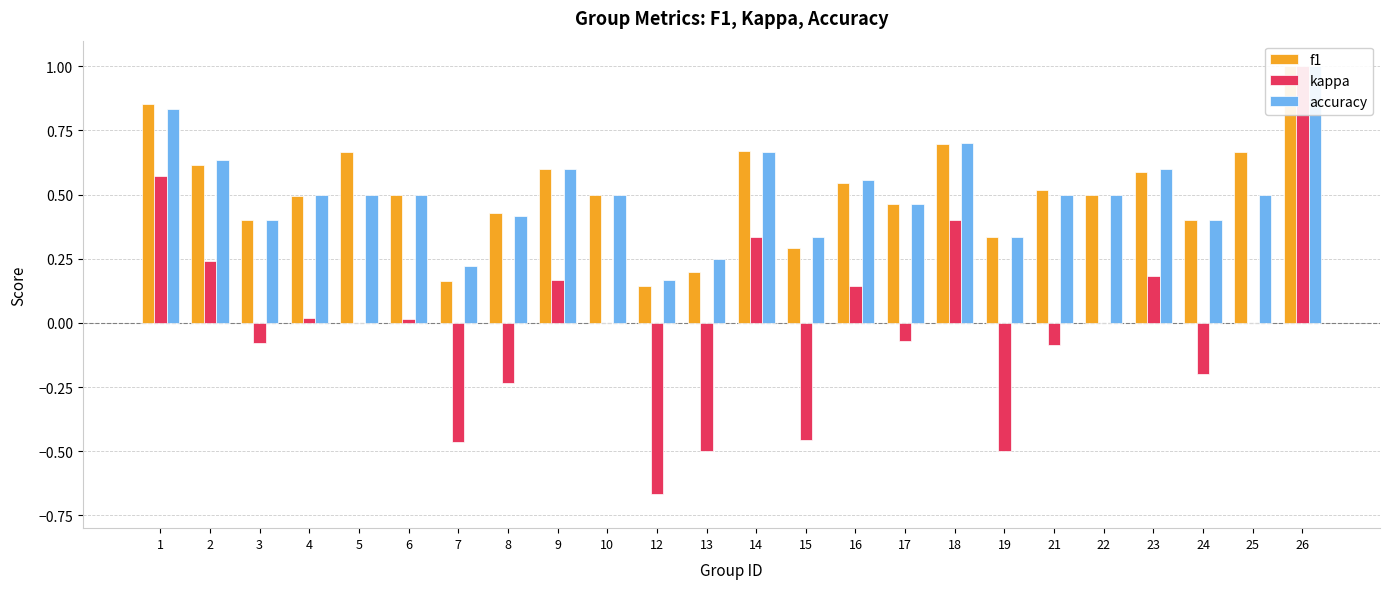

What is the greatest value displayed?

1.0